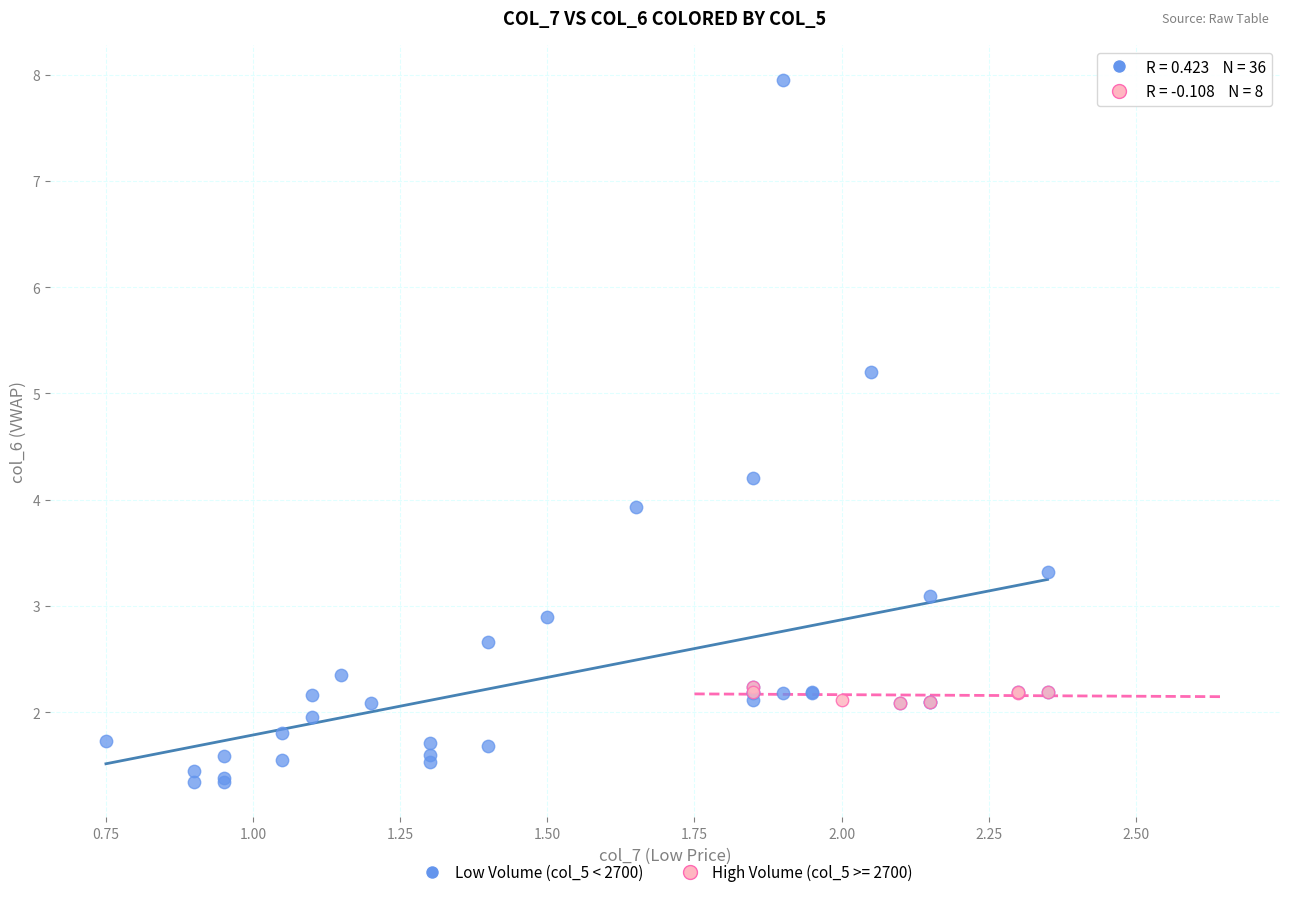

Which series has the widest spread of Y values?

Low Volume (col_5 < 2700)